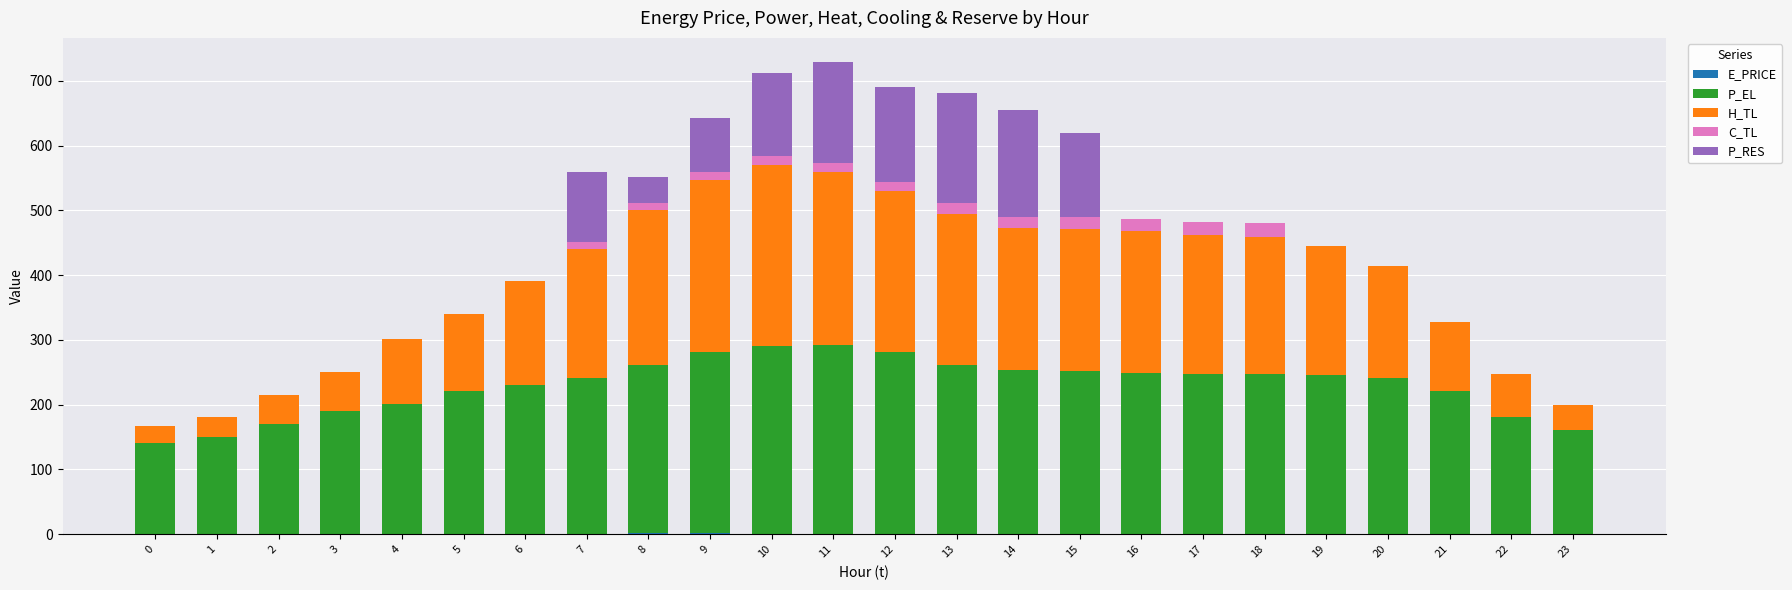

True or false: P_RES has a value of 156.9 at 11.

True